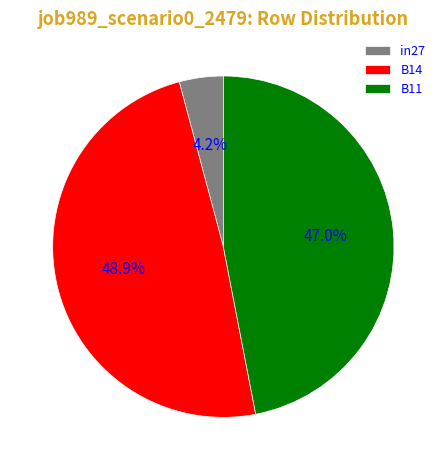

What portion of the pie excludes B11?

53.0%